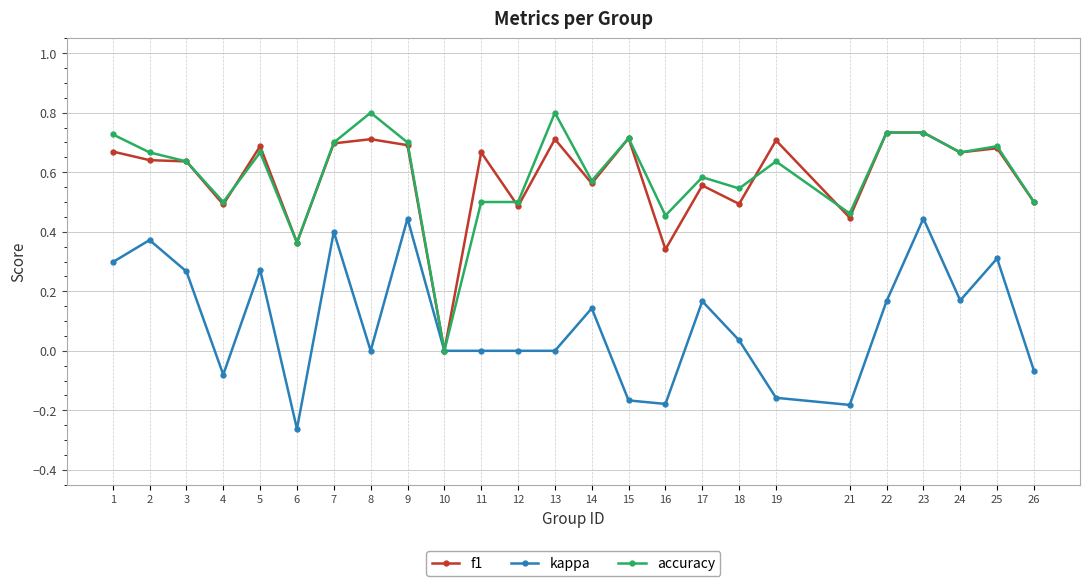

Is it true that accuracy equals 0.7 at 15?

True